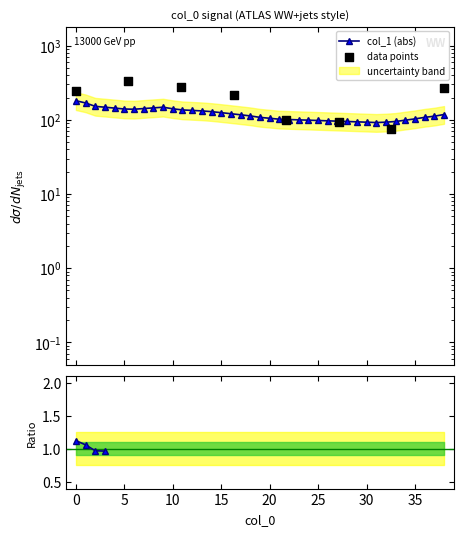

Between 3 and 33, which is larger?

3